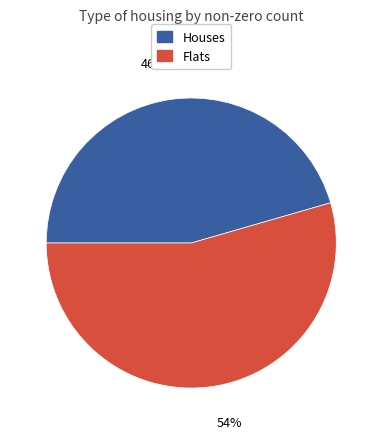

Does any single category account for the majority?

Yes